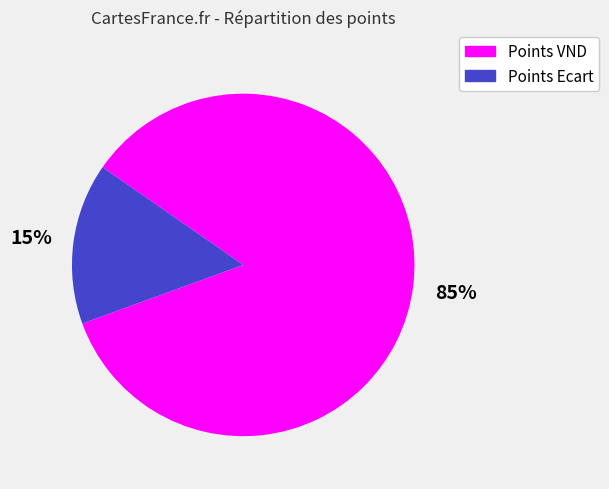

Does any single category account for the majority?

Yes